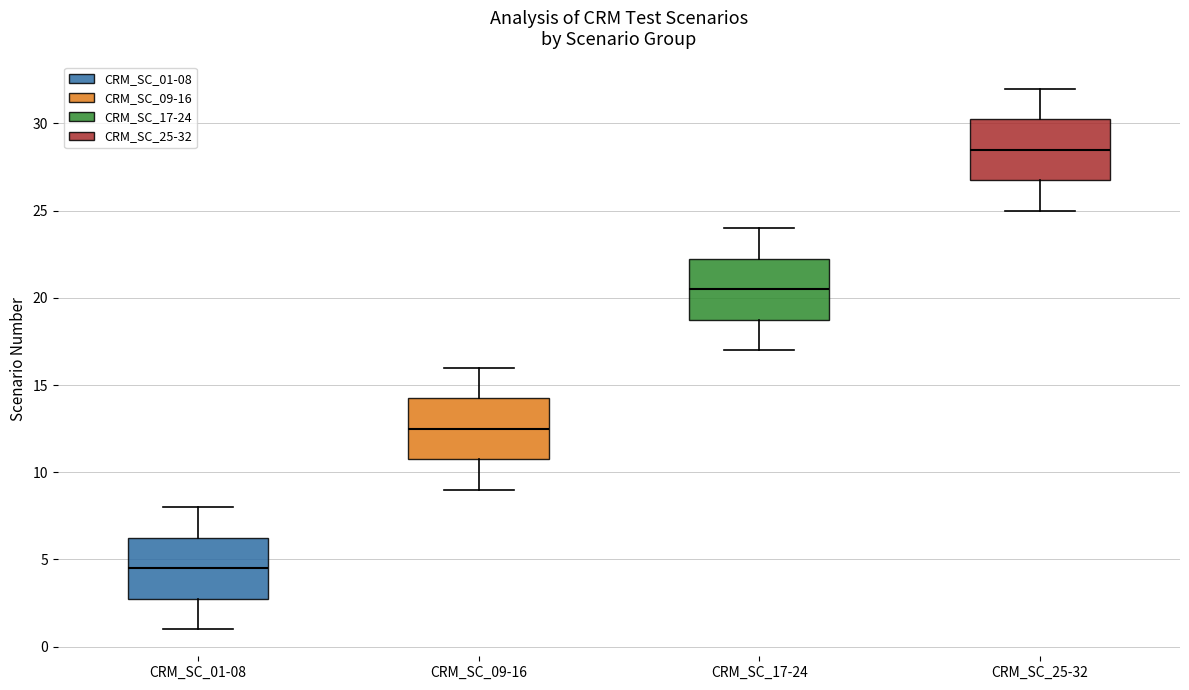

Reading left to right, read every box against the y-axis: the position of its median line, the range the box covers, and the ends of its whiskers. The values are not printed on the chart, so give them approximately, as read against the axis.

CRM_SC_01-08: median 4.5, box 3.0 to 6.5, whiskers 1.0 to 8.0
CRM_SC_09-16: median 12.5, box 11.0 to 14.5, whiskers 9.0 to 16.0
CRM_SC_17-24: median 20.5, box 19.0 to 22.5, whiskers 17.0 to 24.0
CRM_SC_25-32: median 28.5, box 27.0 to 30.5, whiskers 25.0 to 32.0